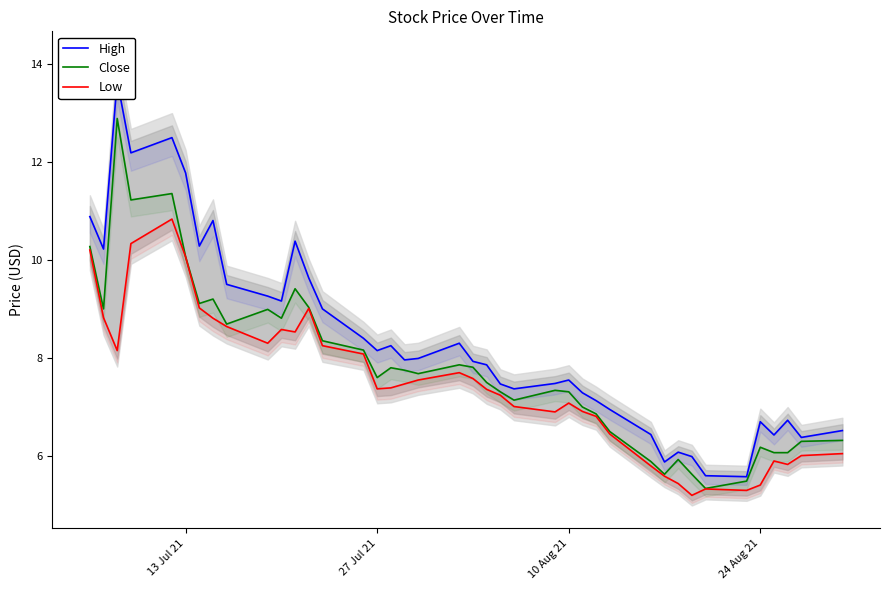

Reading left to right, list all the values displayed in this chart.

High: 10.9	10.2	13.7	12.2	12.5	11.8	10.3	10.8	9.5	9.3	9.2	10.4	9.6	9.0	8.4	8.2	8.2	8.0	8.0	8.3	7.9	7.9	7.5	7.4	7.5	7.5	7.3	7.1	7.0	6.4	5.9	6.1	6.0	5.6	5.6	6.7	6.4	6.7	6.4	6.5
Close: 10.3	9.0	12.9	11.2	11.3	10.1	9.1	9.2	8.7	9.0	8.8	9.4	9.0	8.3	8.2	7.6	7.8	7.8	7.7	7.9	7.8	7.5	7.3	7.1	7.3	7.3	7.0	6.9	6.5	5.9	5.6	5.9	5.6	5.3	5.5	6.2	6.1	6.1	6.3	6.3
Low: 10.2	8.8	8.2	10.3	10.8	10.1	9.0	8.8	8.6	8.3	8.6	8.5	9.0	8.2	8.1	7.4	7.4	7.5	7.5	7.7	7.6	7.4	7.2	7.0	6.9	7.1	6.9	6.8	6.5	5.8	5.6	5.4	5.2	5.3	5.3	5.4	5.9	5.8	6.0	6.0